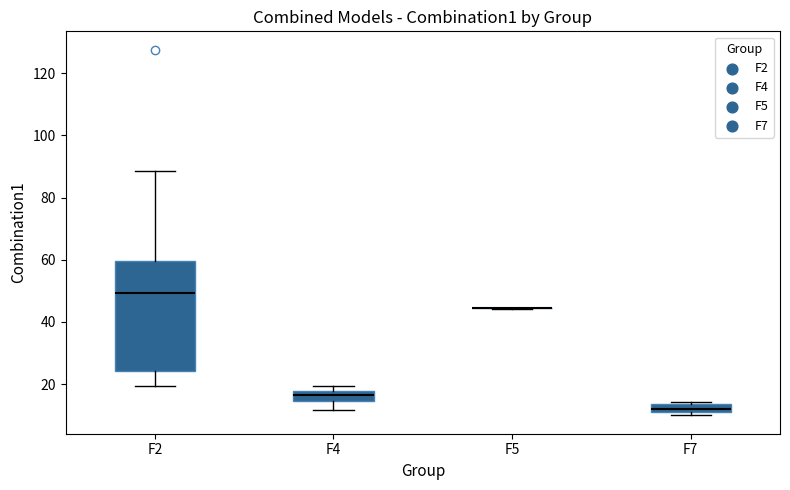

Where does the upper whisker of the box for F2 end on the y-axis? The values are not printed on the chart, so give them approximately, as read against the axis.

88